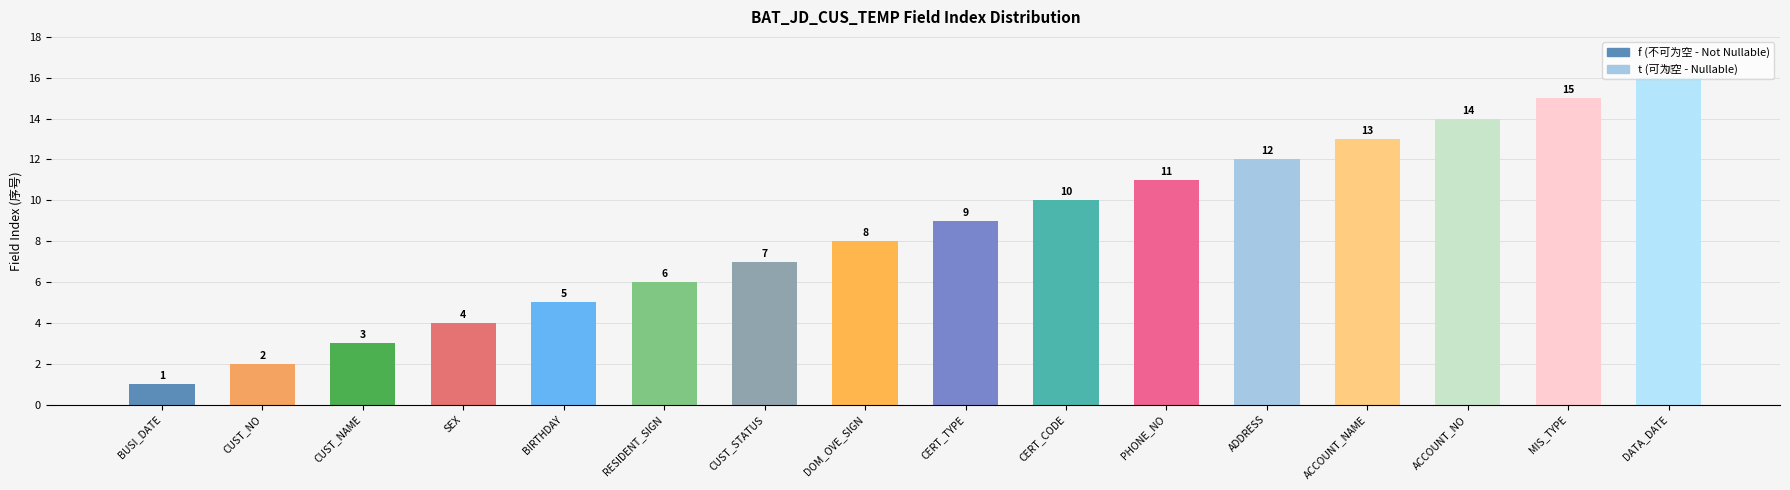

Between DATA_DATE and BUSI_DATE, which is larger?

DATA_DATE